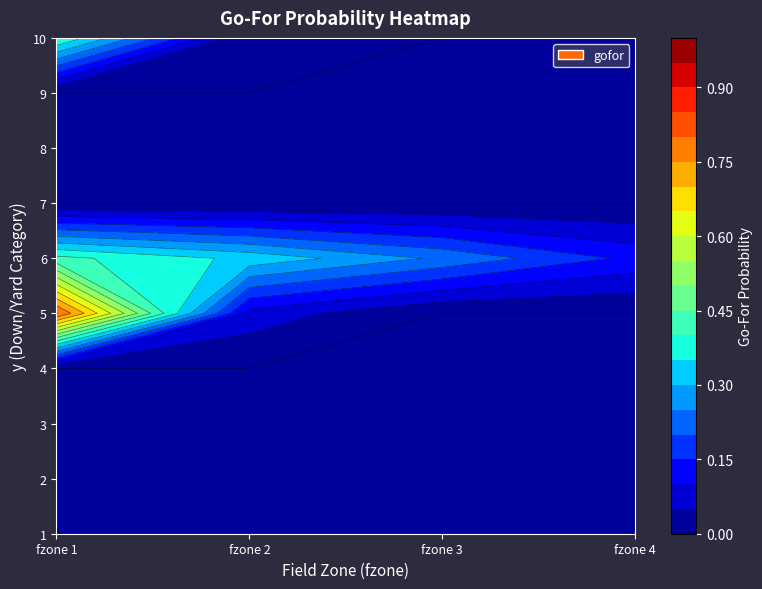

Which has a higher value, 1 or 3?

1